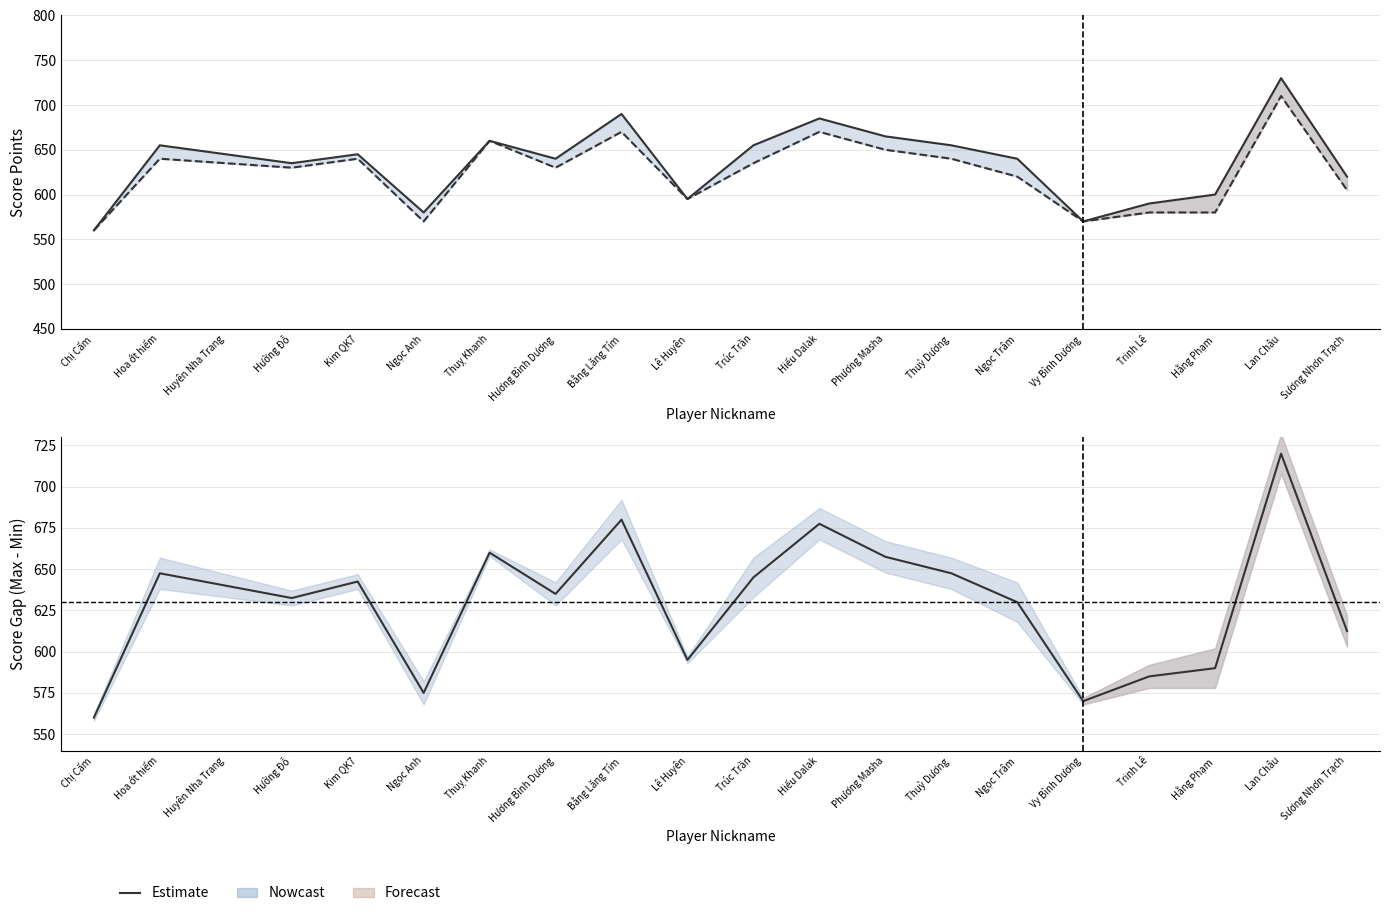

Which category has the highest value across all series?

Lan Châu